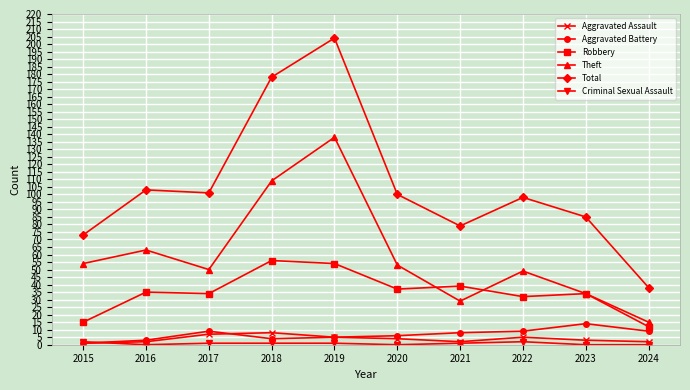

At which label is Theft closest to 76?

2016